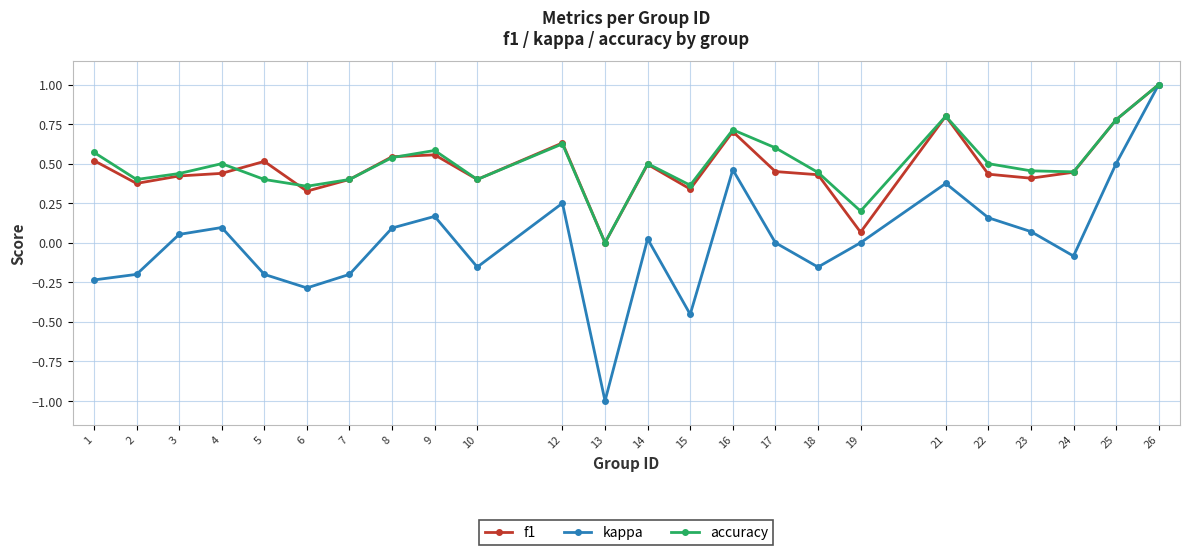

What are all the series names shown in the legend?

f1, kappa, accuracy